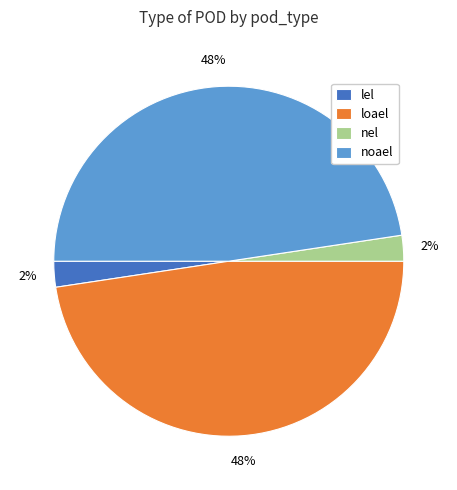

Between lel and loael, which is larger?

loael